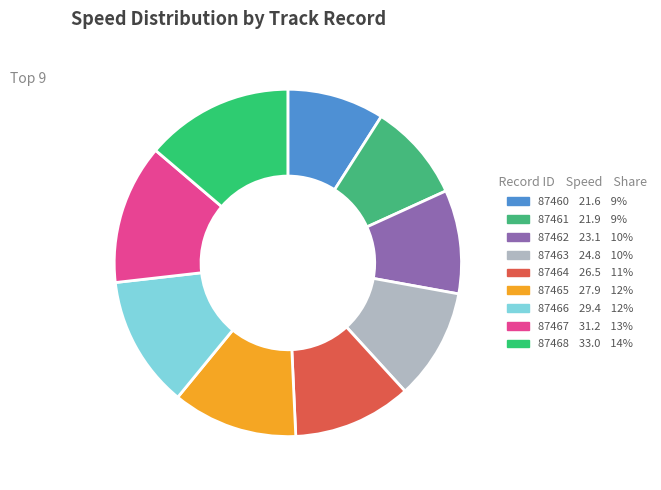

True or false: 87462 accounts for 1% of the total.

False